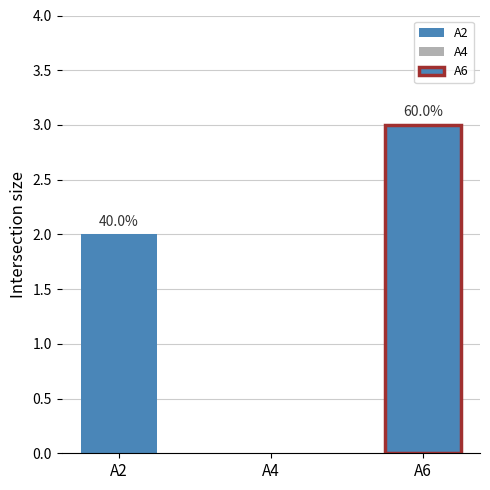

What is the sum of the values at A6 and A2?

5